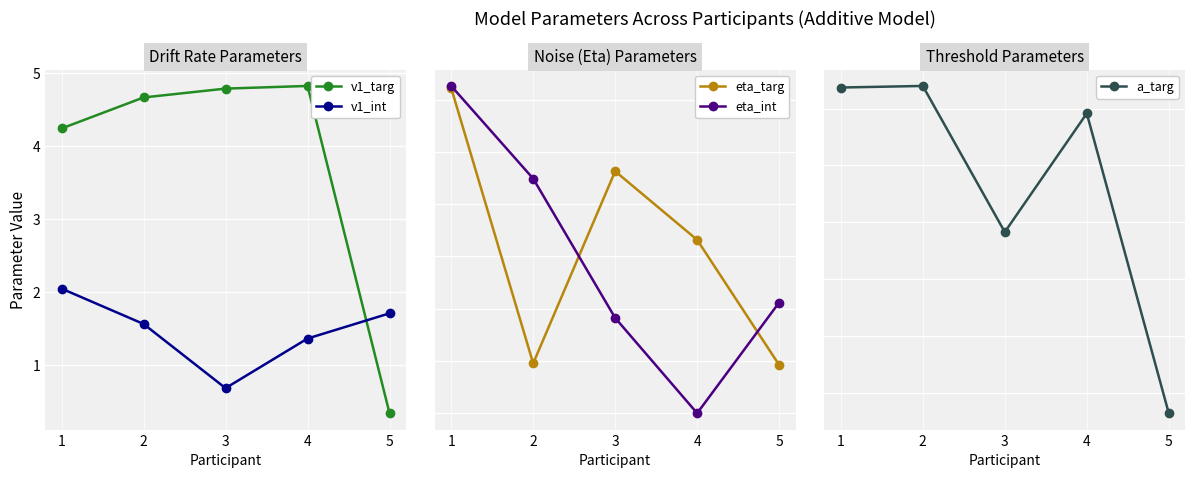

The eta_int series shows 0.2 at 5. True or false?

True